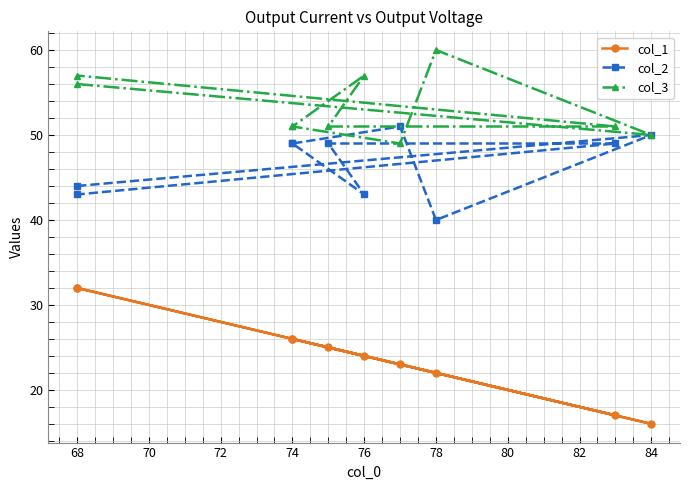

True or false: col_3 and col_1 cross at least once.

False